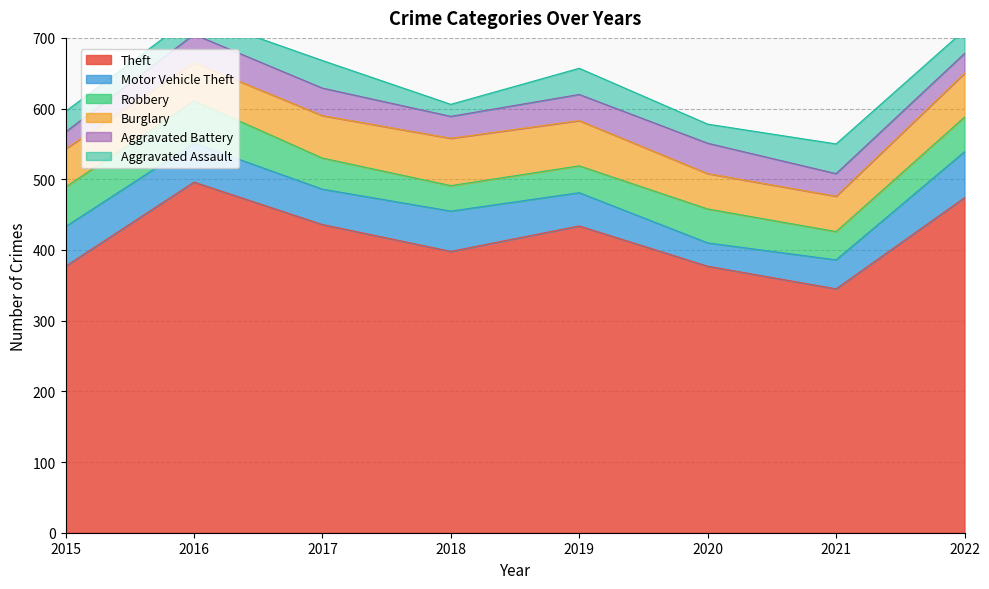

How many interior local peaks does the Motor Vehicle Theft series have?

1